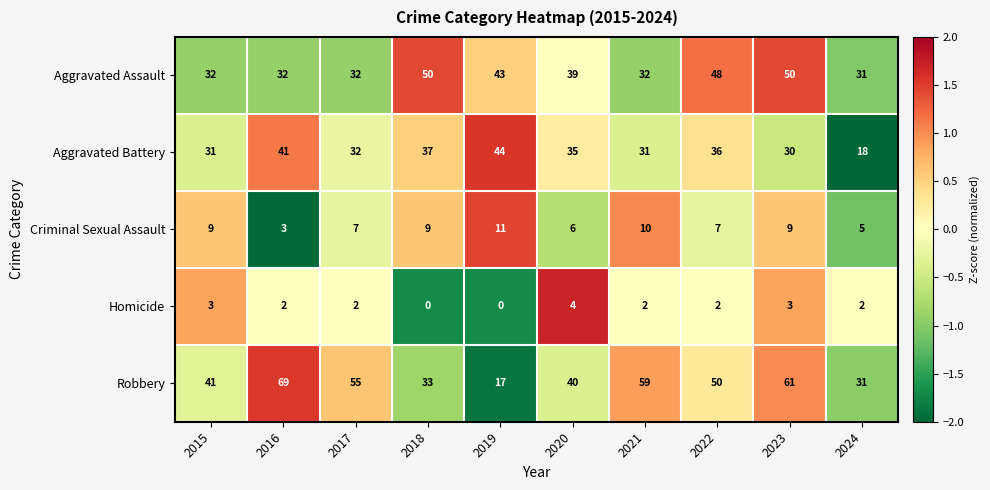

How many categories are shown in the chart?

10